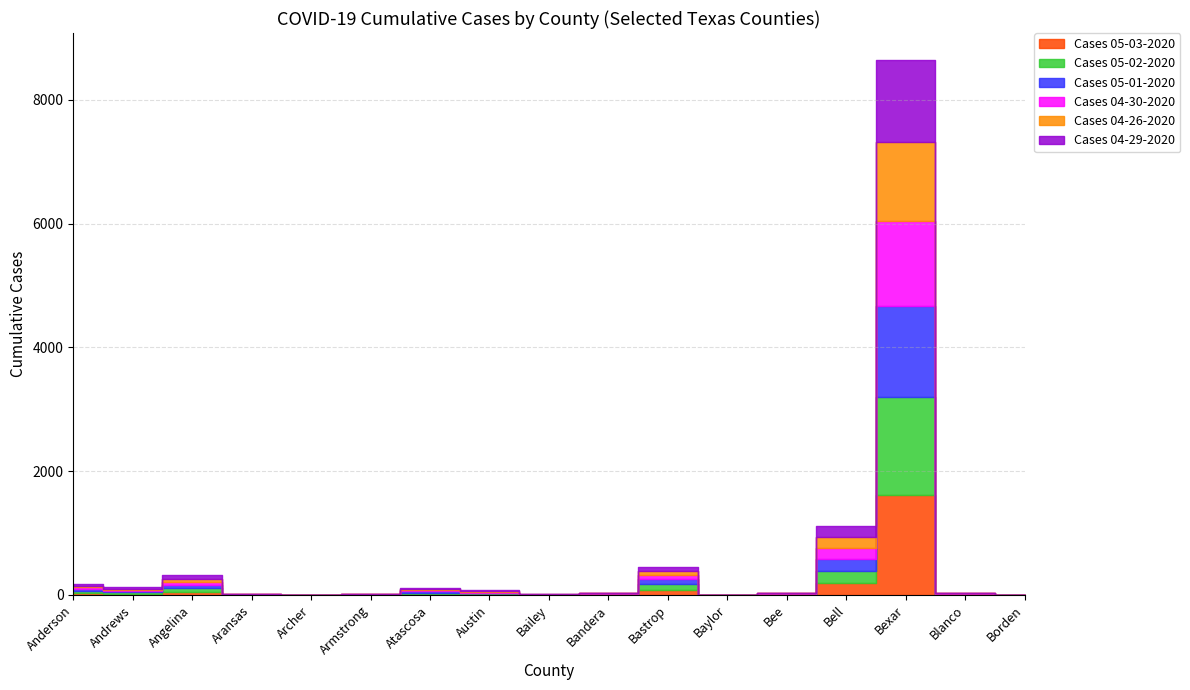

Which category has the highest value across all series?

Bexar